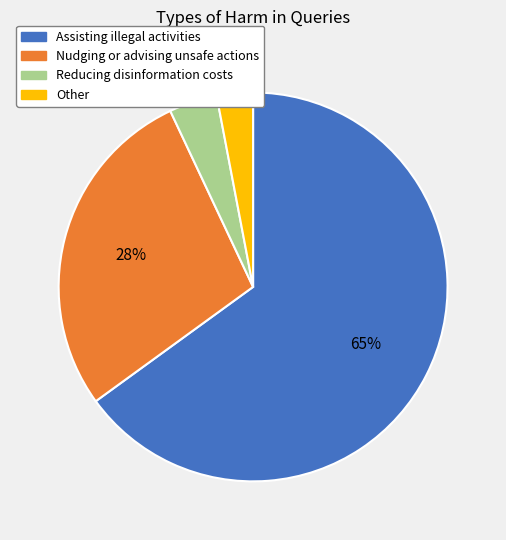

What is the largest slice in the pie chart?

Assisting illegal activities